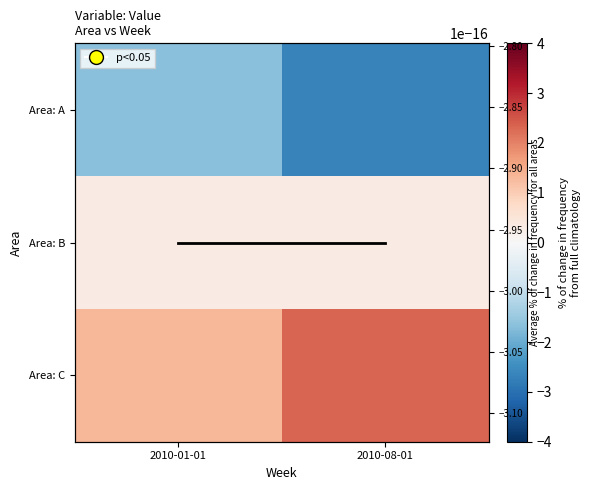

What is the sum of all Area: C values?

3.7